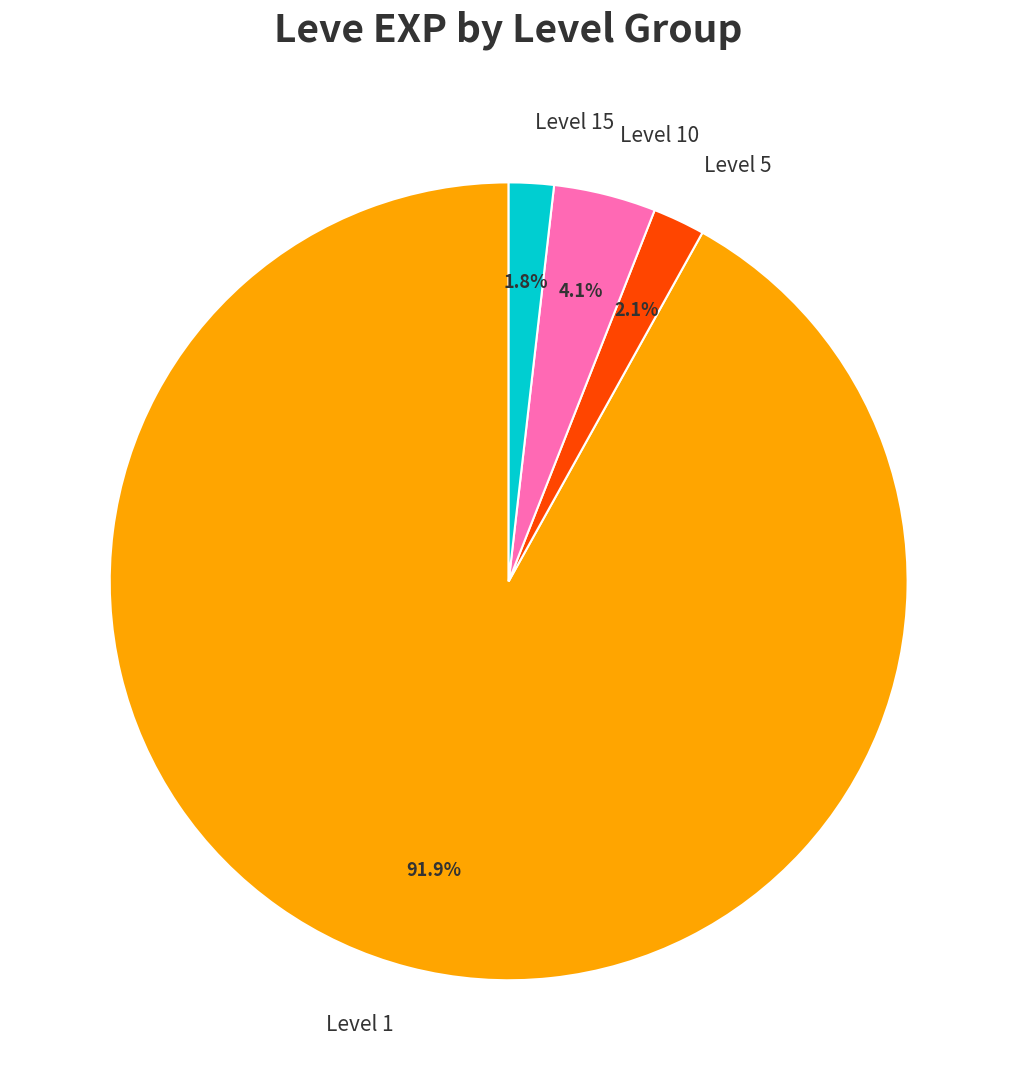

Is there a majority slice in this chart?

Yes